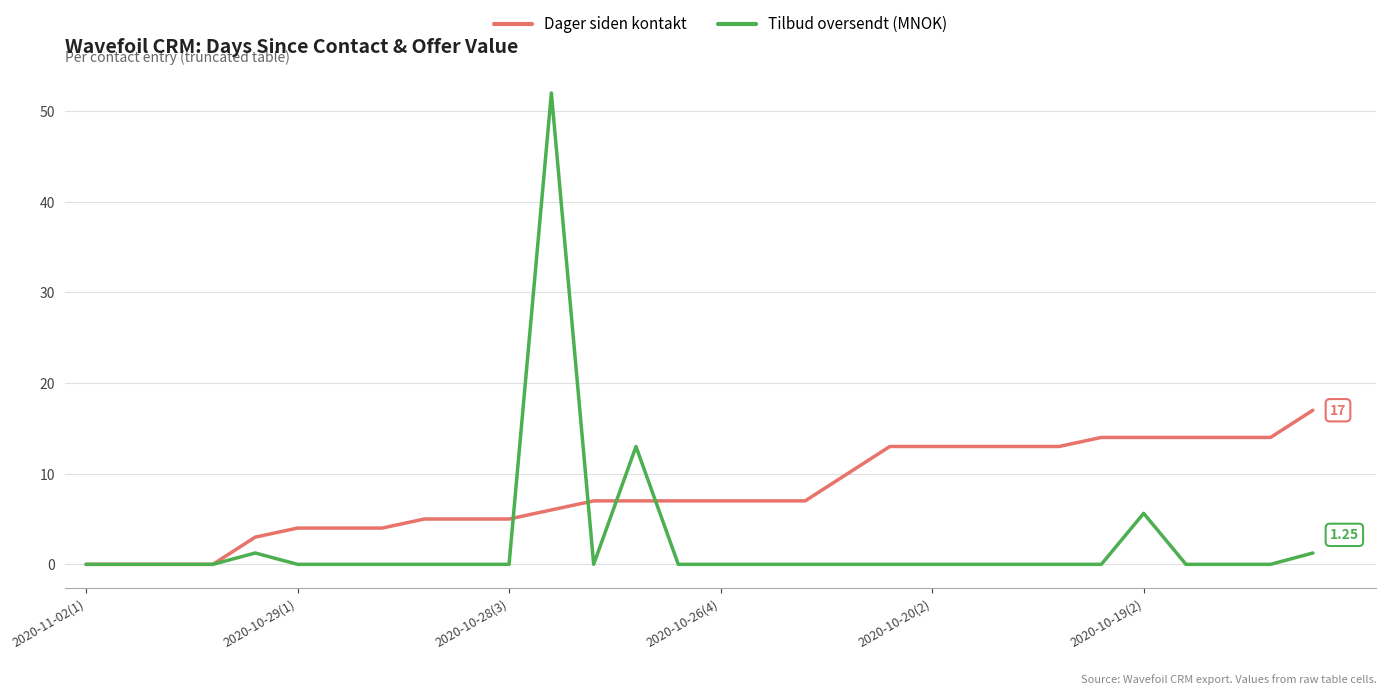

Which series has the widest spread of values?

Tilbud oversendt (MNOK)